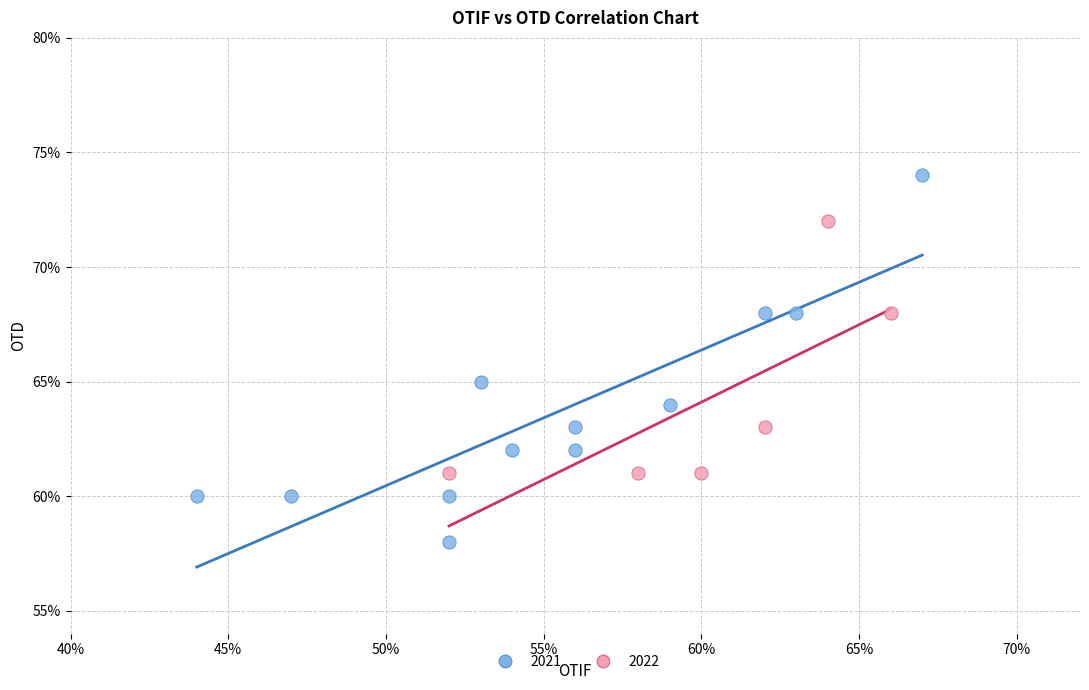

What are all the series names shown in the legend?

2021, 2022